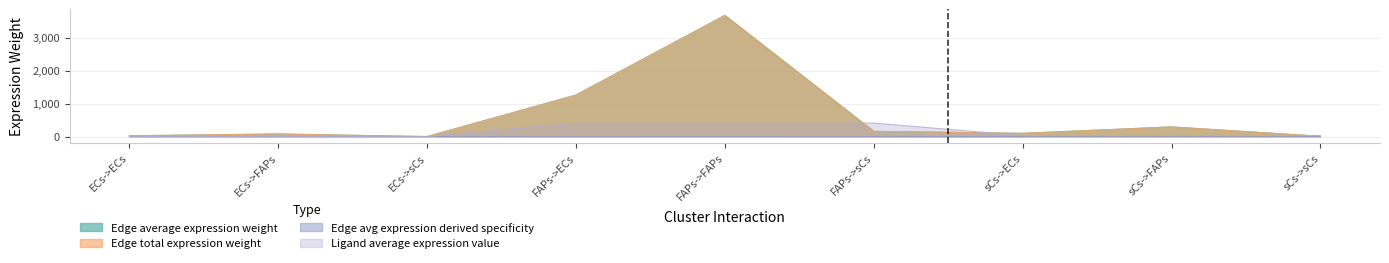

What is the sum of the Edge total expression weight values at ECs->sCs and FAPs->FAPs?

3681.1